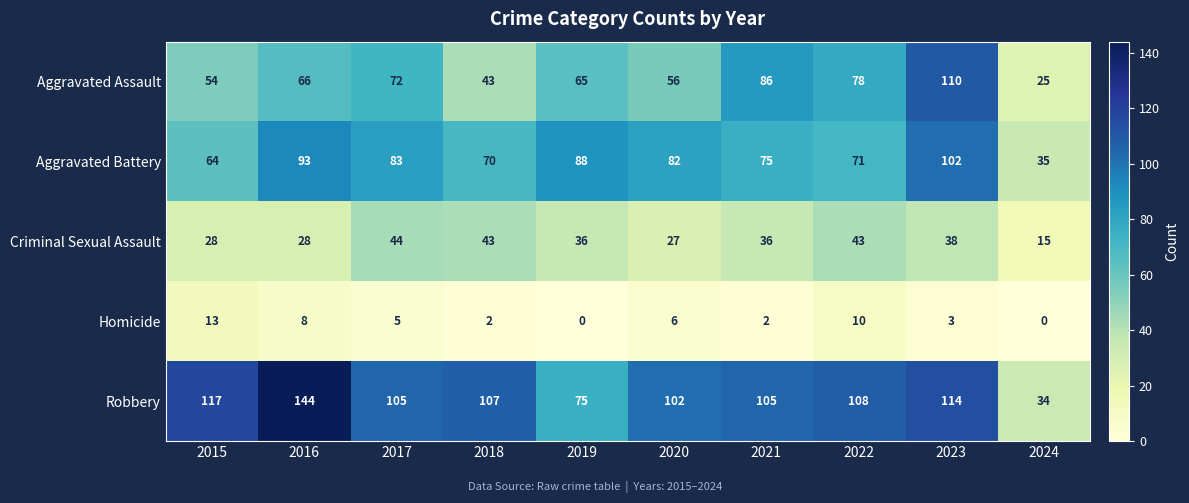

The value of Aggravated Battery at 2018 is 37. True or false?

False